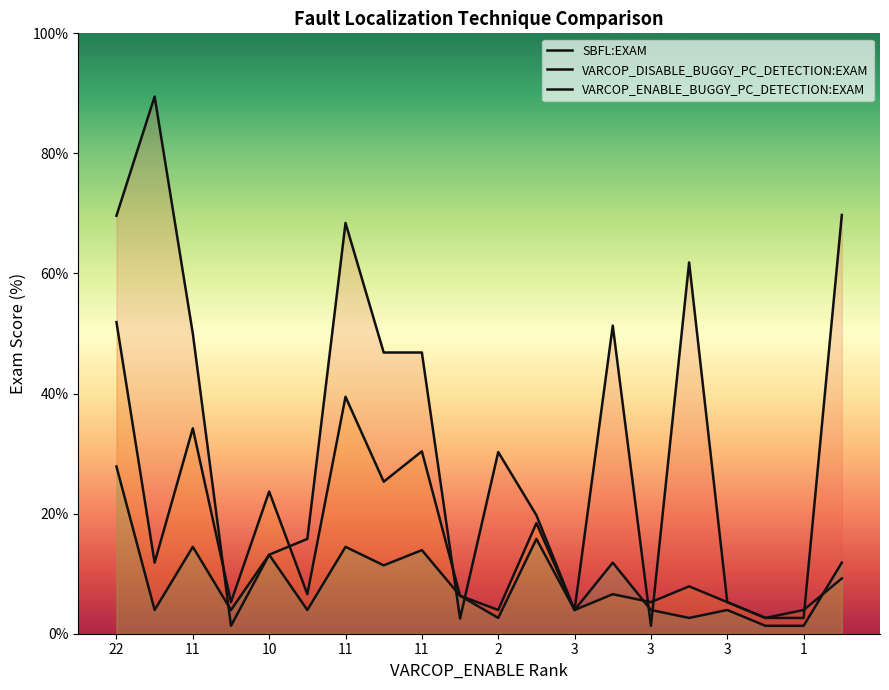

How many lines are shown in the chart?

3